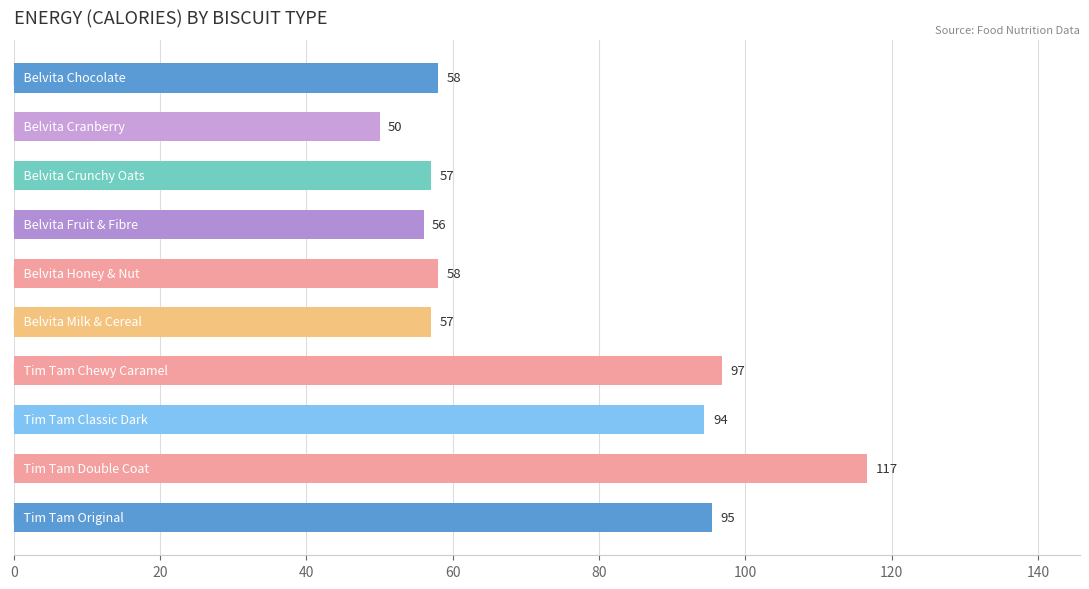

What is the value of the 5th bar from the top?

58.0